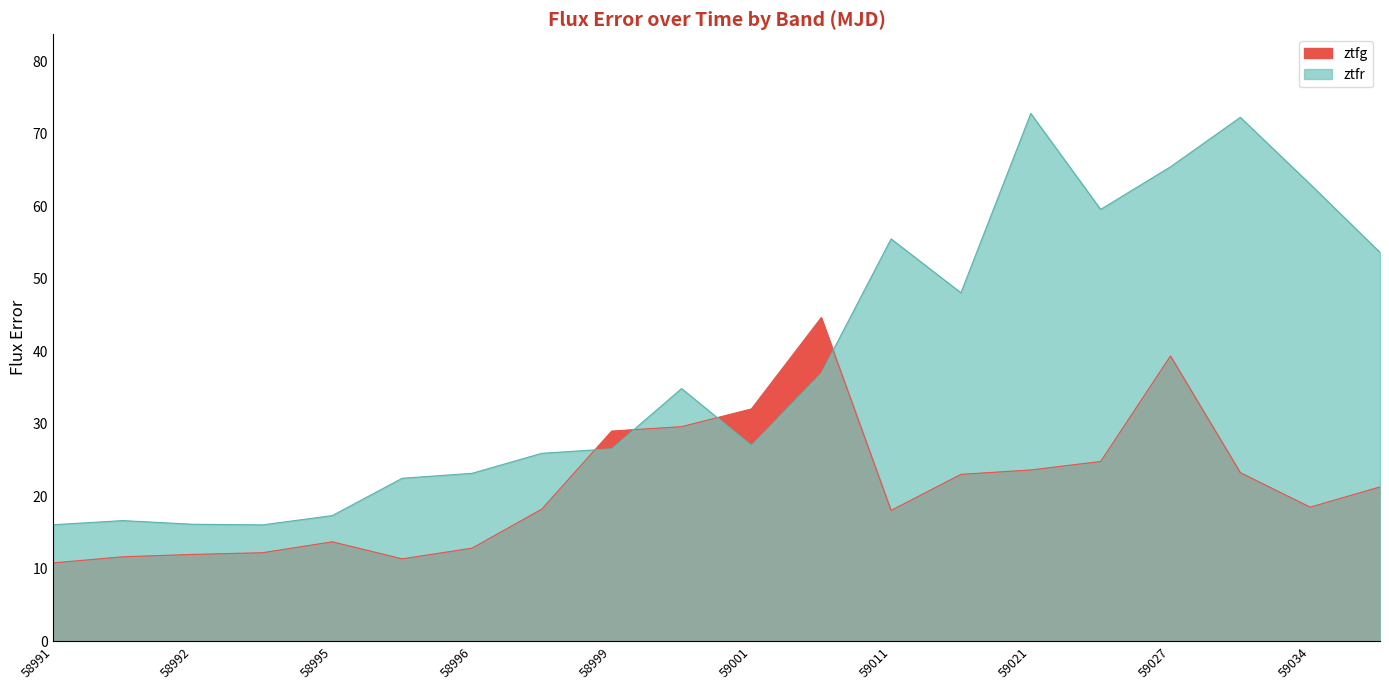

Where do ztfg and ztfr first cross each other?

7 and 8